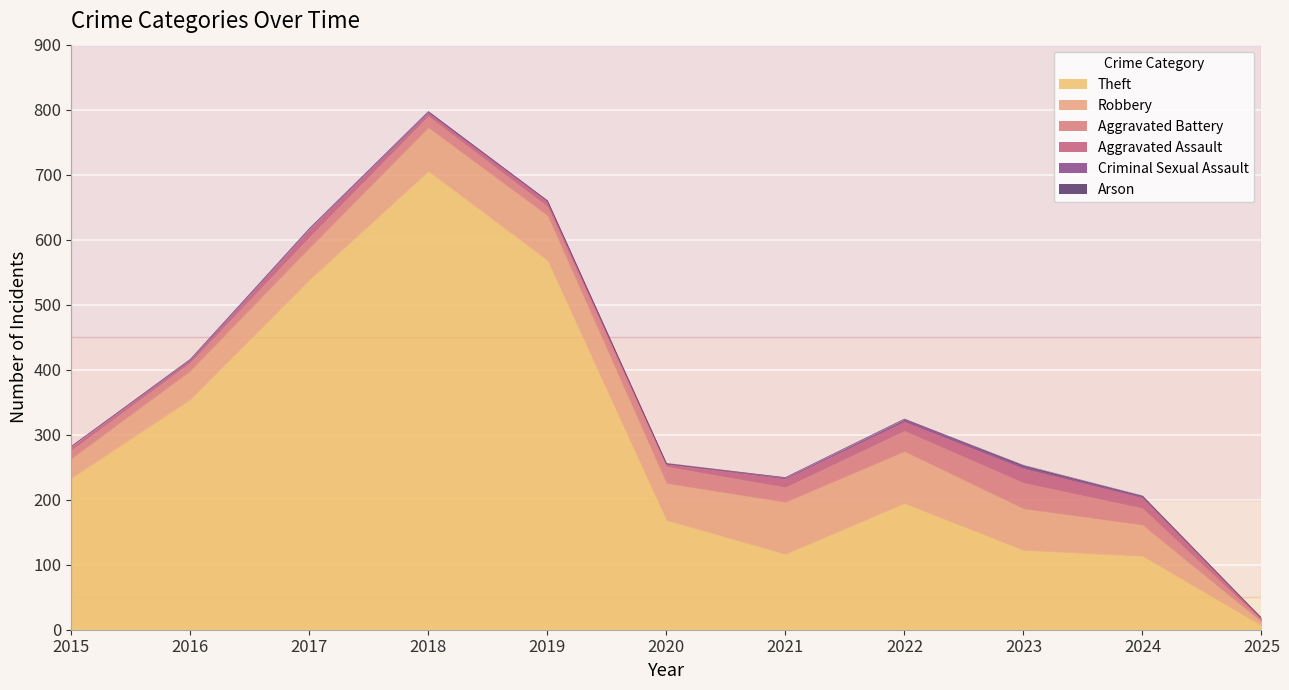

How many categories are shown in the chart?

11